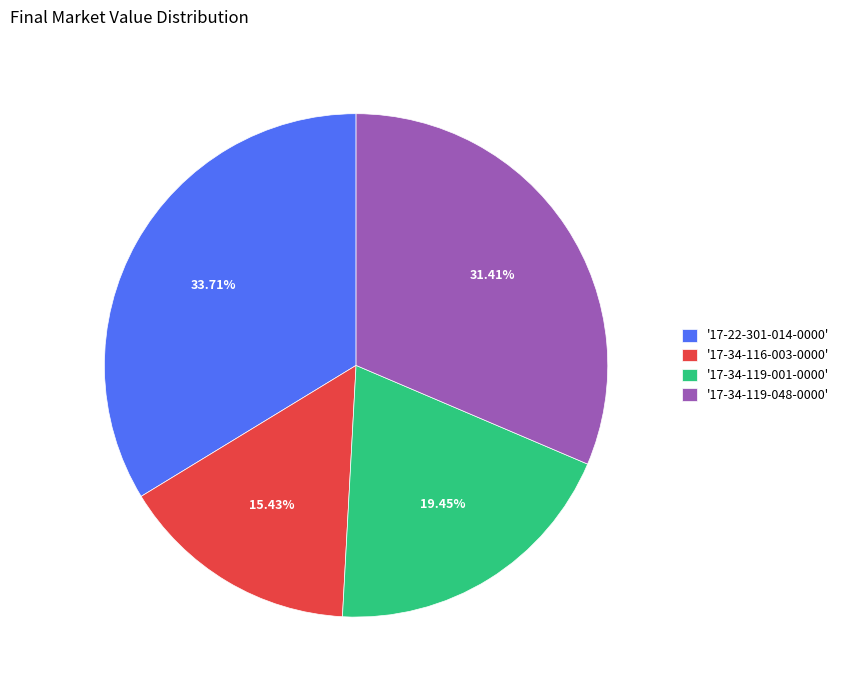

Rank the categories by value from highest to lowest.

'17-22-301-014-0000', '17-34-119-048-0000', '17-34-119-001-0000', '17-34-116-003-0000'